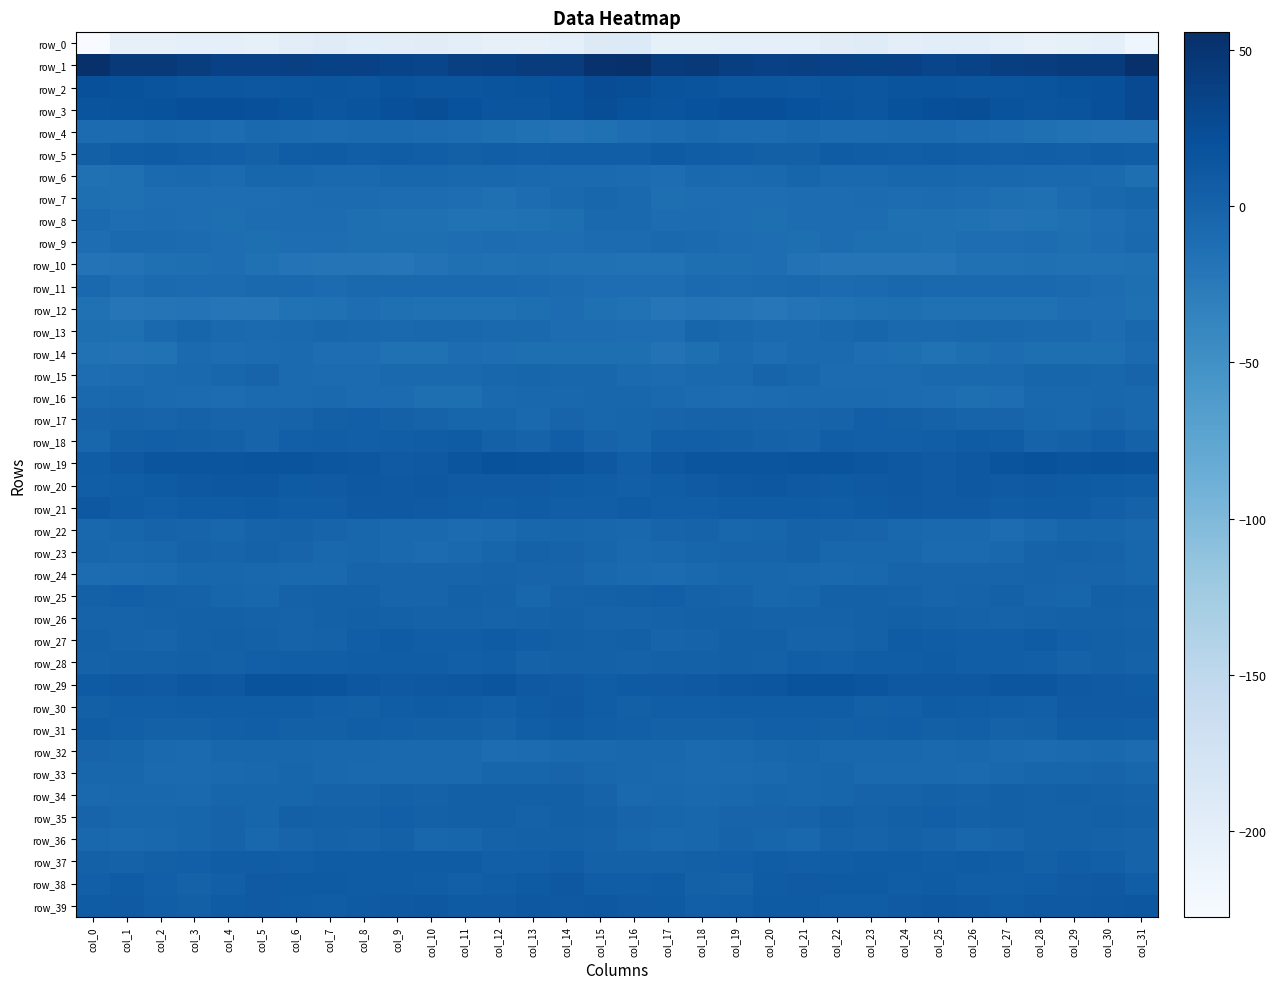

Reading left to right, list all the values displayed in this chart.

row_0: col_0=-227.5	col_1=-204.4	col_2=-204.4	col_3=-201.7	col_4=-201.9	col_5=-203.2	col_6=-197.9	col_7=-193.5	col_8=-197.1	col_9=-198.7	col_10=-195.5	col_11=-199.8	col_12=-205.0	col_13=-204.7	col_14=-203.0	col_15=-190.2	col_16=-188.8	col_17=-203.8	col_18=-203.2	col_19=-201.2	col_20=-202.5	col_21=-202.2	col_22=-195.5	col_23=-194.1	col_24=-199.0	col_25=-196.9	col_26=-196.5	col_27=-202.2	col_28=-205.8	col_29=-203.8	col_30=-202.4	col_31=-214.4
row_1: col_0=55.7	col_1=43.6	col_2=44.6	col_3=41.1	col_4=36.5	col_5=36.8	col_6=37.6	col_7=34.9	col_8=36.1	col_9=33.4	col_10=32.3	col_11=37.5	col_12=38.3	col_13=41.9	col_14=42.3	col_15=52.9	col_16=55.1	col_17=43.0	col_18=44.8	col_19=38.9	col_20=36.2	col_21=37.7	col_22=36.3	col_23=35.2	col_24=35.9	col_25=32.1	col_26=34.0	col_27=38.3	col_28=39.2	col_29=42.6	col_30=43.3	col_31=53.6
row_2: col_0=21.3	col_1=18.1	col_2=17.0	col_3=13.9	col_4=14.4	col_5=13.2	col_6=14.6	col_7=15.4	col_8=14.6	col_9=17.6	col_10=15.6	col_11=15.3	col_12=16.1	col_13=17.5	col_14=19.7	col_15=24.3	col_16=23.3	col_17=17.5	col_18=16.1	col_19=13.8	col_20=14.3	col_21=13.2	col_22=15.6	col_23=14.7	col_24=16.2	col_25=16.9	col_26=15.3	col_27=15.5	col_28=16.8	col_29=18.2	col_30=21.1	col_31=27.3
row_3: col_0=16.5	col_1=17.2	col_2=18.5	col_3=21.5	col_4=21.9	col_5=20.9	col_6=17.6	col_7=14.5	col_8=16.8	col_9=21.3	col_10=23.0	col_11=19.5	col_12=15.5	col_13=15.3	col_14=18.2	col_15=23.0	col_16=19.0	col_17=16.9	col_18=19.8	col_19=22.3	col_20=21.5	col_21=20.2	col_22=16.1	col_23=14.5	col_24=19.1	col_25=22.0	col_26=22.7	col_27=17.6	col_28=15.1	col_29=16.0	col_30=21.0	col_31=27.8
row_4: col_0=-9.4	col_1=-9.5	col_2=-7.1	col_3=-7.9	col_4=-9.6	col_5=-7.3	col_6=-7.6	col_7=-9.4	col_8=-8.2	col_9=-8.0	col_10=-9.1	col_11=-10.6	col_12=-12.7	col_13=-14.5	col_14=-16.8	col_15=-14.0	col_16=-11.5	col_17=-9.1	col_18=-6.7	col_19=-8.7	col_20=-9.4	col_21=-6.4	col_22=-8.6	col_23=-9.1	col_24=-7.7	col_25=-8.2	col_26=-9.6	col_27=-11.2	col_28=-13.5	col_29=-15.5	col_30=-16.2	col_31=-16.4
row_5: col_0=3.4	col_1=6.8	col_2=7.9	col_3=5.2	col_4=4.6	col_5=2.4	col_6=6.1	col_7=7.6	col_8=5.3	col_9=6.3	col_10=5.8	col_11=3.6	col_12=5.3	col_13=4.8	col_14=5.1	col_15=5.9	col_16=5.2	col_17=8.2	col_18=6.5	col_19=5.4	col_20=2.8	col_21=3.6	col_22=7.2	col_23=6.9	col_24=5.2	col_25=6.6	col_26=4.8	col_27=3.9	col_28=5.6	col_29=4.5	col_30=6.2	col_31=5.0
row_6: col_0=-14.3	col_1=-13.3	col_2=-7.6	col_3=-6.6	col_4=-8.5	col_5=-3.2	col_6=-3.5	col_7=-6.8	col_8=-5.4	col_9=-2.9	col_10=-3.6	col_11=-4.6	col_12=-5.1	col_13=-6.6	col_14=-7.7	col_15=-8.0	col_16=-8.8	col_17=-10.8	col_18=-6.1	col_19=-7.7	col_20=-7.1	col_21=-1.8	col_22=-5.3	col_23=-7.0	col_24=-3.9	col_25=-3.2	col_26=-4.1	col_27=-5.0	col_28=-5.4	col_29=-7.1	col_30=-8.1	col_31=-12.4
row_7: col_0=-12.1	col_1=-13.0	col_2=-11.8	col_3=-11.5	col_4=-11.7	col_5=-10.8	col_6=-9.9	col_7=-8.9	col_8=-9.1	col_9=-9.8	col_10=-9.8	col_11=-11.5	col_12=-13.4	col_13=-10.6	col_14=-6.1	col_15=-2.9	col_16=-6.0	col_17=-12.1	col_18=-11.5	col_19=-11.4	col_20=-11.6	col_21=-10.1	col_22=-9.7	col_23=-8.6	col_24=-9.8	col_25=-9.5	col_26=-10.3	col_27=-12.5	col_28=-13.0	col_29=-9.1	col_30=-4.4	col_31=-2.9
row_8: col_0=-8.3	col_1=-10.8	col_2=-10.5	col_3=-10.8	col_4=-12.5	col_5=-10.4	col_6=-10.0	col_7=-10.2	col_8=-11.8	col_9=-13.7	col_10=-13.9	col_11=-16.1	col_12=-16.2	col_13=-14.3	col_14=-12.0	col_15=-7.0	col_16=-6.4	col_17=-10.5	col_18=-10.4	col_19=-11.7	col_20=-12.1	col_21=-9.6	col_22=-10.3	col_23=-10.1	col_24=-13.5	col_25=-13.3	col_26=-14.9	col_27=-16.2	col_28=-15.6	col_29=-13.6	col_30=-10.9	col_31=-7.5
row_9: col_0=-11.5	col_1=-7.4	col_2=-7.8	col_3=-9.1	col_4=-10.7	col_5=-12.1	col_6=-10.7	col_7=-11.6	col_8=-12.7	col_9=-12.7	col_10=-11.9	col_11=-11.0	col_12=-10.2	col_13=-11.3	col_14=-11.6	col_15=-9.1	col_16=-8.6	col_17=-7.0	col_18=-8.3	col_19=-9.9	col_20=-11.3	col_21=-12.3	col_22=-10.3	col_23=-12.6	col_24=-12.5	col_25=-12.9	col_26=-11.2	col_27=-10.9	col_28=-9.8	col_29=-12.4	col_30=-9.7	col_31=-5.4
row_10: col_0=-17.6	col_1=-16.3	col_2=-13.2	col_3=-12.4	col_4=-10.7	col_5=-14.2	col_6=-18.1	col_7=-19.4	col_8=-19.3	col_9=-19.6	col_10=-16.8	col_11=-13.5	col_12=-14.0	col_13=-13.6	col_14=-14.4	col_15=-14.4	col_16=-15.9	col_17=-15.6	col_18=-12.4	col_19=-12.1	col_20=-10.9	col_21=-16.5	col_22=-18.5	col_23=-19.5	col_24=-19.1	col_25=-19.5	col_26=-14.6	col_27=-14.1	col_28=-13.3	col_29=-14.3	col_30=-14.2	col_31=-13.9
row_11: col_0=-6.4	col_1=-11.4	col_2=-8.3	col_3=-8.7	col_4=-9.2	col_5=-6.7	col_6=-7.1	col_7=-9.3	col_8=-5.2	col_9=-6.3	col_10=-6.8	col_11=-6.6	col_12=-6.9	col_13=-7.8	col_14=-8.6	col_15=-11.2	col_16=-11.6	col_17=-11.1	col_18=-7.8	col_19=-9.4	col_20=-8.4	col_21=-5.8	col_22=-9.0	col_23=-7.9	col_24=-4.5	col_25=-7.1	col_26=-6.5	col_27=-6.8	col_28=-7.2	col_29=-8.0	col_30=-9.6	col_31=-11.9
row_12: col_0=-14.8	col_1=-19.8	col_2=-18.4	col_3=-17.7	col_4=-20.7	col_5=-19.7	col_6=-15.6	col_7=-14.6	col_8=-11.6	col_9=-13.8	col_10=-14.0	col_11=-14.6	col_12=-14.4	col_13=-12.6	col_14=-10.6	col_15=-13.4	col_16=-16.0	col_17=-20.0	col_18=-17.9	col_19=-18.4	col_20=-21.8	col_21=-17.4	col_22=-15.4	col_23=-13.4	col_24=-11.8	col_25=-14.3	col_26=-14.3	col_27=-14.4	col_28=-14.4	col_29=-11.0	col_30=-11.0	col_31=-12.9
row_13: col_0=-12.6	col_1=-13.7	col_2=-5.4	col_3=-2.6	col_4=-7.2	col_5=-8.1	col_6=-6.2	col_7=-3.1	col_8=-4.5	col_9=-6.9	col_10=-5.0	col_11=-4.8	col_12=-5.8	col_13=-6.2	col_14=-9.7	col_15=-10.5	col_16=-11.5	col_17=-11.6	col_18=-2.8	col_19=-4.2	col_20=-8.3	col_21=-7.5	col_22=-4.8	col_23=-2.7	col_24=-6.3	col_25=-6.1	col_26=-4.8	col_27=-4.8	col_28=-6.1	col_29=-6.9	col_30=-9.9	col_31=-4.3
row_14: col_0=-15.4	col_1=-16.4	col_2=-15.2	col_3=-7.7	col_4=-10.1	col_5=-9.5	col_6=-7.6	col_7=-11.0	col_8=-11.6	col_9=-14.5	col_10=-14.7	col_11=-10.3	col_12=-11.2	col_13=-12.4	col_14=-12.7	col_15=-12.1	col_16=-11.8	col_17=-16.6	col_18=-12.2	col_19=-7.6	col_20=-10.9	col_21=-8.3	col_22=-8.4	col_23=-11.6	col_24=-12.3	col_25=-15.4	col_26=-12.8	col_27=-10.0	col_28=-12.1	col_29=-12.3	col_30=-12.5	col_31=-7.5
row_15: col_0=-11.1	col_1=-10.2	col_2=-7.6	col_3=-6.3	col_4=-3.6	col_5=-1.4	col_6=-7.4	col_7=-9.5	col_8=-8.6	col_9=-7.1	col_10=-6.1	col_11=-5.8	col_12=-4.0	col_13=-1.9	col_14=-3.8	col_15=-3.7	col_16=-8.3	col_17=-9.2	col_18=-6.9	col_19=-5.9	col_20=-1.6	col_21=-3.6	col_22=-8.7	col_23=-9.2	col_24=-8.7	col_25=-6.0	col_26=-6.1	col_27=-5.6	col_28=-2.8	col_29=-2.6	col_30=-3.5	col_31=-1.5
row_16: col_0=-6.1	col_1=-4.6	col_2=-7.5	col_3=-9.5	col_4=-9.6	col_5=-8.3	col_6=-8.2	col_7=-7.3	col_8=-8.8	col_9=-9.2	col_10=-12.0	col_11=-12.4	col_12=-6.8	col_13=-4.3	col_14=-4.2	col_15=-3.8	col_16=-4.0	col_17=-5.8	col_18=-8.5	col_19=-9.6	col_20=-9.1	col_21=-8.4	col_22=-7.9	col_23=-7.6	col_24=-9.1	col_25=-9.8	col_26=-12.8	col_27=-10.9	col_28=-4.9	col_29=-4.7	col_30=-3.8	col_31=-4.4
row_17: col_0=-1.5	col_1=-0.2	col_2=-0.8	col_3=0.7	col_4=-1.0	col_5=-1.1	col_6=-0.7	col_7=2.9	col_8=4.2	col_9=2.5	col_10=-0.6	col_11=-1.9	col_12=-1.8	col_13=-5.3	col_14=-1.5	col_15=-3.1	col_16=-2.5	col_17=-1.0	col_18=0.0	col_19=0.3	col_20=-1.0	col_21=-1.2	col_22=0.3	col_23=3.9	col_24=3.6	col_25=1.4	col_26=-1.5	col_27=-1.6	col_28=-3.1	col_29=-4.7	col_30=-0.9	col_31=-4.7
row_18: col_0=-3.5	col_1=3.2	col_2=4.4	col_3=3.5	col_4=2.1	col_5=-0.9	col_6=4.7	col_7=4.9	col_8=4.5	col_9=5.3	col_10=6.9	col_11=7.5	col_12=2.3	col_13=0.1	col_14=5.2	col_15=-0.5	col_16=-2.6	col_17=4.1	col_18=3.8	col_19=3.2	col_20=0.8	col_21=0.3	col_22=5.6	col_23=4.6	col_24=4.6	col_25=5.8	col_26=7.5	col_27=6.3	col_28=0.4	col_29=1.8	col_30=5.7	col_31=0.5
row_19: col_0=7.0	col_1=11.1	col_2=15.0	col_3=15.5	col_4=15.3	col_5=16.1	col_6=16.9	col_7=14.7	col_8=13.0	col_9=10.0	col_10=10.7	col_11=14.9	col_12=18.9	col_13=17.4	col_14=16.3	col_15=12.3	col_16=5.8	col_17=11.9	col_18=15.7	col_19=15.0	col_20=15.5	col_21=16.5	col_22=16.6	col_23=13.9	col_24=12.3	col_25=9.4	col_26=12.2	col_27=16.7	col_28=19.1	col_29=16.1	col_30=17.4	col_31=16.5
row_20: col_0=5.8	col_1=6.9	col_2=9.0	col_3=11.9	col_4=13.1	col_5=12.6	col_6=9.2	col_7=9.4	col_8=12.2	col_9=10.4	col_10=12.2	col_11=10.3	col_12=10.0	col_13=10.2	col_14=7.6	col_15=6.0	col_16=4.2	col_17=6.3	col_18=10.4	col_19=12.3	col_20=13.2	col_21=11.4	col_22=8.6	col_23=10.7	col_24=11.8	col_25=10.3	col_26=12.6	col_27=9.3	col_28=10.7	col_29=9.1	col_30=7.5	col_31=6.7
row_21: col_0=11.6	col_1=7.2	col_2=5.2	col_3=7.6	col_4=7.6	col_5=8.2	col_6=6.3	col_7=6.9	col_8=11.1	col_9=10.7	col_10=10.3	col_11=7.9	col_12=6.8	col_13=7.9	col_14=5.1	col_15=5.7	col_16=7.5	col_17=5.3	col_18=5.9	col_19=7.8	col_20=7.6	col_21=7.7	col_22=6.0	col_23=8.4	col_24=11.4	col_25=10.1	col_26=10.1	col_27=6.8	col_28=7.9	col_29=7.2	col_30=3.8	col_31=0.8
row_22: col_0=-4.0	col_1=-1.9	col_2=-0.1	col_3=-1.6	col_4=-3.3	col_5=0.1	col_6=0.5	col_7=-0.7	col_8=-3.2	col_9=-5.2	col_10=-6.8	col_11=-8.7	col_12=-7.9	col_13=-3.0	col_14=-2.7	col_15=-3.9	col_16=-4.6	col_17=-1.6	col_18=-0.1	col_19=-3.1	col_20=-2.1	col_21=1.0	col_22=-0.2	col_23=-1.2	col_24=-4.4	col_25=-6.0	col_26=-7.1	col_27=-9.6	col_28=-5.4	col_29=-2.8	col_30=-2.7	col_31=-4.8
row_23: col_0=-3.5	col_1=-4.6	col_2=-3.2	col_3=-0.4	col_4=-1.5	col_5=0.5	col_6=-1.2	col_7=-4.2	col_8=-2.9	col_9=-6.3	col_10=-9.1	col_11=-6.1	col_12=-2.3	col_13=0.9	col_14=-0.1	col_15=-2.8	col_16=-5.8	col_17=-4.6	col_18=-2.2	col_19=-0.7	col_20=-1.0	col_21=0.9	col_22=-3.0	col_23=-3.8	col_24=-3.6	col_25=-8.1	col_26=-8.3	col_27=-5.0	col_28=-0.5	col_29=0.6	col_30=-0.3	col_31=-3.0
row_24: col_0=-10.4	col_1=-9.2	col_2=-7.5	col_3=-3.7	col_4=-3.7	col_5=-4.2	col_6=-5.6	col_7=-5.6	col_8=-1.6	col_9=-1.0	col_10=-1.8	col_11=-1.6	col_12=-0.4	col_13=-1.2	col_14=-0.7	col_15=-5.1	col_16=-8.3	col_17=-8.5	col_18=-6.3	col_19=-3.4	col_20=-3.7	col_21=-4.8	col_22=-5.8	col_23=-4.4	col_24=-0.9	col_25=-1.4	col_26=-1.7	col_27=-1.5	col_28=-0.4	col_29=-1.1	col_30=-0.9	col_31=-3.0
row_25: col_0=2.6	col_1=3.9	col_2=1.7	col_3=0.6	col_4=-2.1	col_5=-3.9	col_6=1.2	col_7=2.3	col_8=1.6	col_9=-0.9	col_10=-0.8	col_11=1.5	col_12=0.8	col_13=-3.3	col_14=1.2	col_15=1.6	col_16=2.9	col_17=3.9	col_18=1.0	col_19=-0.2	col_20=-3.3	col_21=-2.7	col_22=2.5	col_23=2.2	col_24=0.5	col_25=-0.8	col_26=-0.1	col_27=1.9	col_28=-1.0	col_29=-2.7	col_30=3.0	col_31=1.9
row_26: col_0=-0.3	col_1=0.4	col_2=1.4	col_3=2.4	col_4=1.7	col_5=1.4	col_6=0.4	col_7=1.5	col_8=2.8	col_9=2.3	col_10=1.3	col_11=0.5	col_12=0.4	col_13=1.5	col_14=2.4	col_15=0.4	col_16=0.4	col_17=1.2	col_18=1.8	col_19=2.2	col_20=1.3	col_21=0.9	col_22=0.7	col_23=2.1	col_24=2.6	col_25=2.0	col_26=1.4	col_27=-0.2	col_28=1.0	col_29=1.8	col_30=2.6	col_31=0.7
row_27: col_0=1.8	col_1=-0.7	col_2=-1.8	col_3=1.9	col_4=3.7	col_5=1.6	col_6=-0.1	col_7=1.0	col_8=5.9	col_9=8.0	col_10=5.0	col_11=5.1	col_12=7.4	col_13=5.0	col_14=3.6	col_15=2.0	col_16=2.7	col_17=-1.5	col_18=-0.7	col_19=3.0	col_20=3.3	col_21=0.0	col_22=0.3	col_23=2.1	col_24=7.8	col_25=6.9	col_26=4.9	col_27=5.7	col_28=7.3	col_29=4.0	col_30=3.5	col_31=2.2
row_28: col_0=0.9	col_1=1.5	col_2=2.2	col_3=3.2	col_4=2.2	col_5=4.8	col_6=5.0	col_7=5.9	col_8=6.4	col_9=6.7	col_10=7.0	col_11=4.8	col_12=5.7	col_13=1.5	col_14=1.9	col_15=1.7	col_16=1.2	col_17=1.9	col_18=2.5	col_19=3.0	col_20=2.5	col_21=5.5	col_22=4.8	col_23=6.4	col_24=6.4	col_25=7.2	col_26=5.9	col_27=5.1	col_28=4.6	col_29=1.0	col_30=2.7	col_31=1.3
row_29: col_0=9.0	col_1=11.1	col_2=9.3	col_3=12.8	col_4=12.5	col_5=17.0	col_6=17.5	col_7=16.3	col_8=13.6	col_9=11.3	col_10=11.8	col_11=13.2	col_12=15.1	col_13=11.2	col_14=10.3	col_15=6.9	col_16=8.4	col_17=10.0	col_18=10.6	col_19=12.6	col_20=14.1	col_21=17.8	col_22=17.4	col_23=15.2	col_24=12.2	col_25=11.6	col_26=11.6	col_27=14.6	col_28=13.9	col_29=10.5	col_30=9.8	col_31=7.1
row_30: col_0=2.8	col_1=5.9	col_2=5.0	col_3=6.5	col_4=6.4	col_5=6.2	col_6=6.9	col_7=4.6	col_8=3.5	col_9=6.8	col_10=7.1	col_11=6.1	col_12=4.4	col_13=8.1	col_14=10.7	col_15=6.1	col_16=3.5	col_17=5.2	col_18=5.3	col_19=6.6	col_20=6.6	col_21=6.6	col_22=6.7	col_23=3.2	col_24=4.7	col_25=7.2	col_26=6.8	col_27=5.5	col_28=4.7	col_29=9.8	col_30=10.3	col_31=9.8
row_31: col_0=6.7	col_1=4.4	col_2=2.0	col_3=2.0	col_4=4.2	col_5=4.8	col_6=3.7	col_7=3.4	col_8=5.0	col_9=4.4	col_10=3.7	col_11=2.7	col_12=0.7	col_13=5.2	col_14=7.3	col_15=5.5	col_16=3.9	col_17=2.5	col_18=1.9	col_19=2.6	col_20=4.8	col_21=4.7	col_22=3.0	col_23=4.5	col_24=5.1	col_25=3.3	col_26=4.1	col_27=1.4	col_28=1.6	col_29=6.9	col_30=6.4	col_31=4.9
row_32: col_0=-1.1	col_1=-2.7	col_2=-6.7	col_3=-8.2	col_4=-3.9	col_5=-3.2	col_6=-3.2	col_7=-4.3	col_8=-4.6	col_9=-5.7	col_10=-5.2	col_11=-6.5	col_12=-9.8	col_13=-8.5	col_14=-6.0	col_15=-7.3	col_16=-4.9	col_17=-4.8	col_18=-7.7	col_19=-6.8	col_20=-3.4	col_21=-2.6	col_22=-4.1	col_23=-4.1	col_24=-5.1	col_25=-6.0	col_26=-5.0	col_27=-8.2	col_28=-9.5	col_29=-7.5	col_30=-6.9	col_31=-9.0
row_33: col_0=-3.7	col_1=-4.0	col_2=-7.8	col_3=-8.3	col_4=-6.2	col_5=-4.6	col_6=-2.1	col_7=-4.4	col_8=-7.3	col_9=-5.3	col_10=-7.1	col_11=-5.6	col_12=-2.8	col_13=-2.3	col_14=-1.1	col_15=-3.4	col_16=-4.4	col_17=-6.2	col_18=-8.1	col_19=-7.9	col_20=-5.4	col_21=-3.4	col_22=-2.2	col_23=-6.2	col_24=-6.7	col_25=-5.4	col_26=-7.6	col_27=-4.1	col_28=-2.2	col_29=-2.5	col_30=-1.3	col_31=-3.0
row_34: col_0=-6.7	col_1=-5.0	col_2=-4.3	col_3=-5.7	col_4=-2.8	col_5=-2.6	col_6=-2.8	col_7=-0.5	col_8=0.1	col_9=1.8	col_10=1.2	col_11=2.8	col_12=2.8	col_13=3.2	col_14=3.0	col_15=-0.3	col_16=-5.2	col_17=-4.4	col_18=-5.2	col_19=-4.9	col_20=-1.9	col_21=-3.0	col_22=-2.2	col_23=0.1	col_24=0.3	col_25=2.2	col_26=1.0	col_27=3.7	col_28=2.5	col_29=3.0	col_30=2.5	col_31=0.8
row_35: col_0=-1.0	col_1=-3.1	col_2=-3.4	col_3=-2.0	col_4=-0.3	col_5=-2.0	col_6=3.3	col_7=2.0	col_8=2.4	col_9=4.5	col_10=2.5	col_11=3.0	col_12=3.0	col_13=1.4	col_14=3.2	col_15=1.9	col_16=-1.8	col_17=-2.9	col_18=-3.3	col_19=-0.8	col_20=-1.4	col_21=0.2	col_22=3.4	col_23=1.5	col_24=3.5	col_25=3.9	col_26=2.3	col_27=3.4	col_28=2.0	col_29=2.1	col_30=3.0	col_31=2.0
row_36: col_0=-4.2	col_1=-5.3	col_2=-4.5	col_3=-1.8	col_4=-0.2	col_5=-5.1	col_6=-1.1	col_7=0.9	col_8=0.2	col_9=1.6	col_10=-3.0	col_11=-2.2	col_12=1.2	col_13=1.6	col_14=1.9	col_15=0.9	col_16=-2.3	col_17=-4.5	col_18=-3.7	col_19=-0.4	col_20=-2.0	col_21=-5.0	col_22=1.5	col_23=-0.7	col_24=2.1	col_25=-0.6	col_26=-3.0	col_27=-1.2	col_28=1.7	col_29=1.9	col_30=1.3	col_31=-0.0
row_37: col_0=1.5	col_1=1.3	col_2=2.7	col_3=4.2	col_4=6.2	col_5=6.3	col_6=5.8	col_7=7.3	col_8=8.1	col_9=7.1	col_10=7.4	col_11=7.3	col_12=4.5	col_13=4.6	col_14=6.1	col_15=1.5	col_16=1.6	col_17=1.9	col_18=3.6	col_19=4.7	col_20=7.0	col_21=5.8	col_22=6.4	col_23=7.5	col_24=8.1	col_25=6.8	col_26=8.2	col_27=6.2	col_28=3.5	col_29=6.2	col_30=4.5	col_31=-0.3
row_38: col_0=4.5	col_1=7.1	col_2=4.0	col_3=0.8	col_4=4.8	col_5=9.9	col_6=8.9	col_7=8.7	col_8=7.5	col_9=7.1	col_10=6.0	col_11=4.7	col_12=6.6	col_13=8.4	col_14=11.6	col_15=6.7	col_16=6.0	col_17=7.1	col_18=2.5	col_19=1.2	col_20=7.7	col_21=9.6	col_22=8.7	col_23=8.4	col_24=7.0	col_25=7.2	col_26=5.5	col_27=5.1	col_28=7.0	col_29=10.0	col_30=10.9	col_31=5.2
row_39: col_0=7.2	col_1=9.7	col_2=5.6	col_3=3.7	col_4=7.7	col_5=9.9	col_6=7.2	col_7=6.6	col_8=8.8	col_9=10.7	col_10=12.1	col_11=8.6	col_12=9.9	col_13=11.7	col_14=10.9	col_15=11.9	col_16=10.3	col_17=9.2	col_18=4.1	col_19=5.0	col_20=8.9	col_21=9.1	col_22=6.9	col_23=6.9	col_24=9.4	col_25=12.0	col_26=11.0	col_27=8.0	col_28=11.4	col_29=11.1	col_30=12.0	col_31=13.5